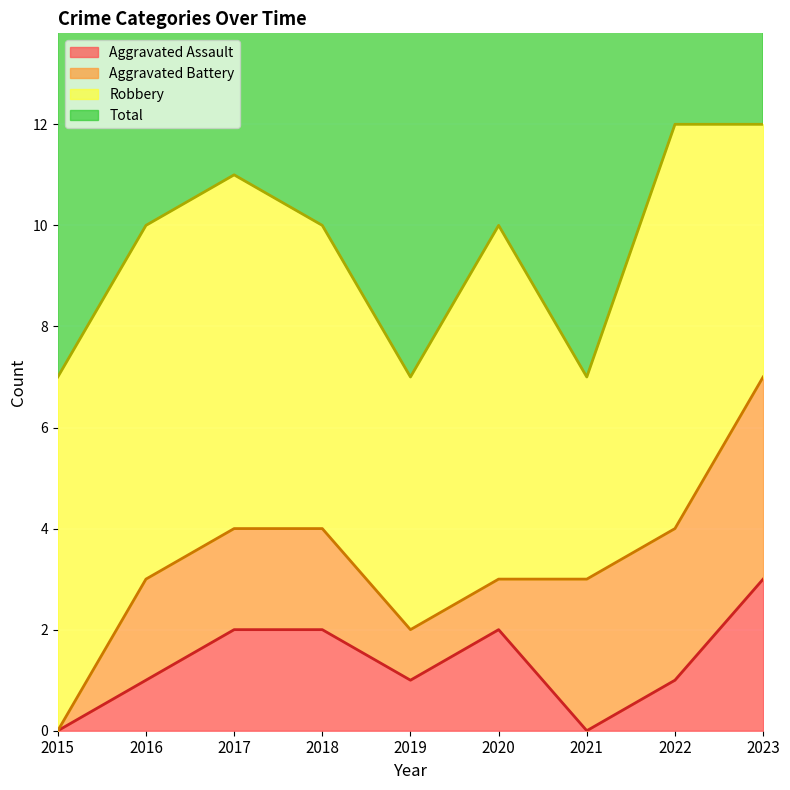

What is the spread (max minus min) of values at 2021?

7